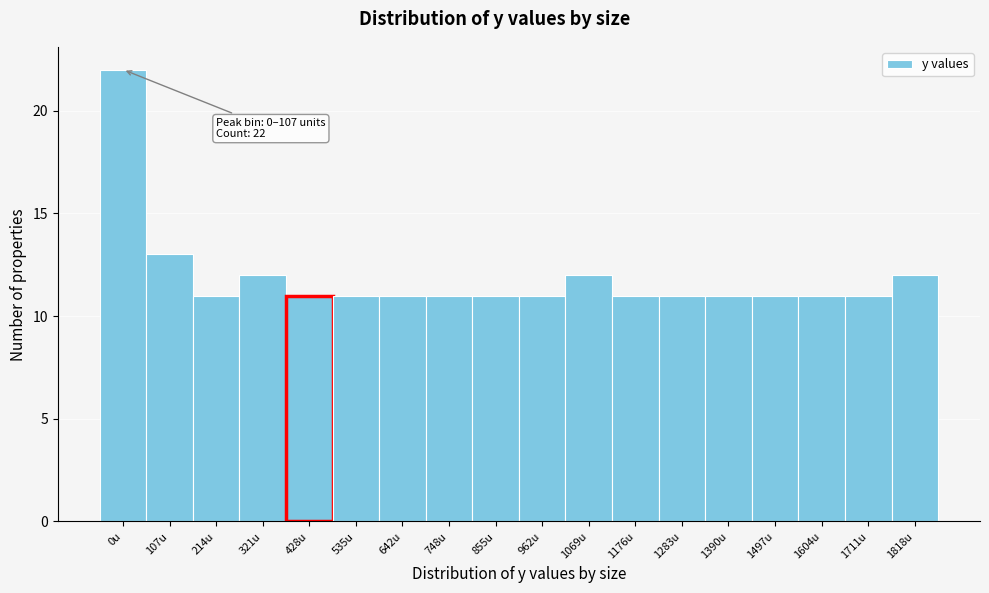

Reading right to left, extract all data points from this chart.

1818u=12	1711u=11	1604u=11	1497u=11	1390u=11	1283u=11	1176u=11	1069u=12	962u=11	855u=11	748u=11	642u=11	535u=11	428u=11	321u=12	214u=11	107u=13	0u=22